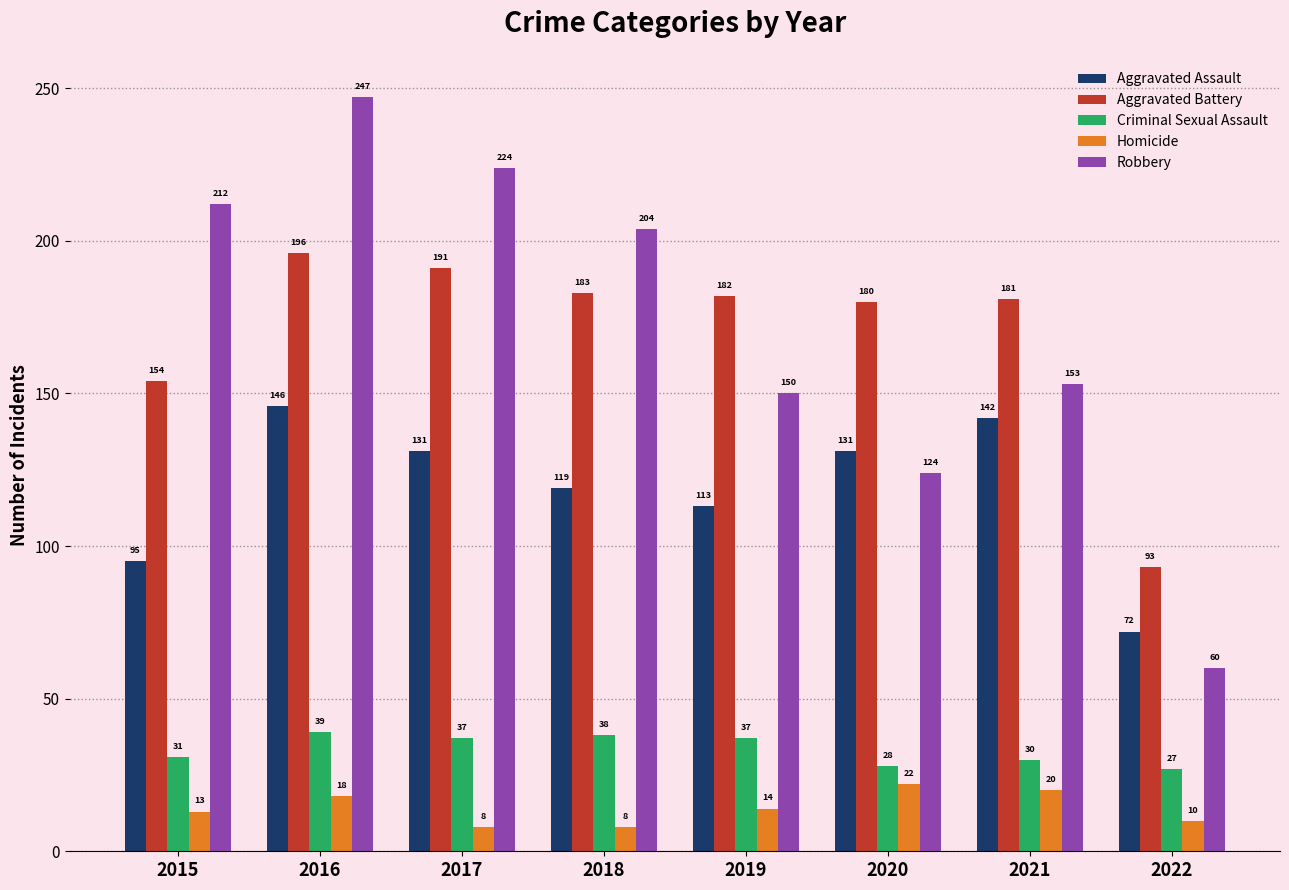

Where is Aggravated Battery nearest to the value 144?

2015